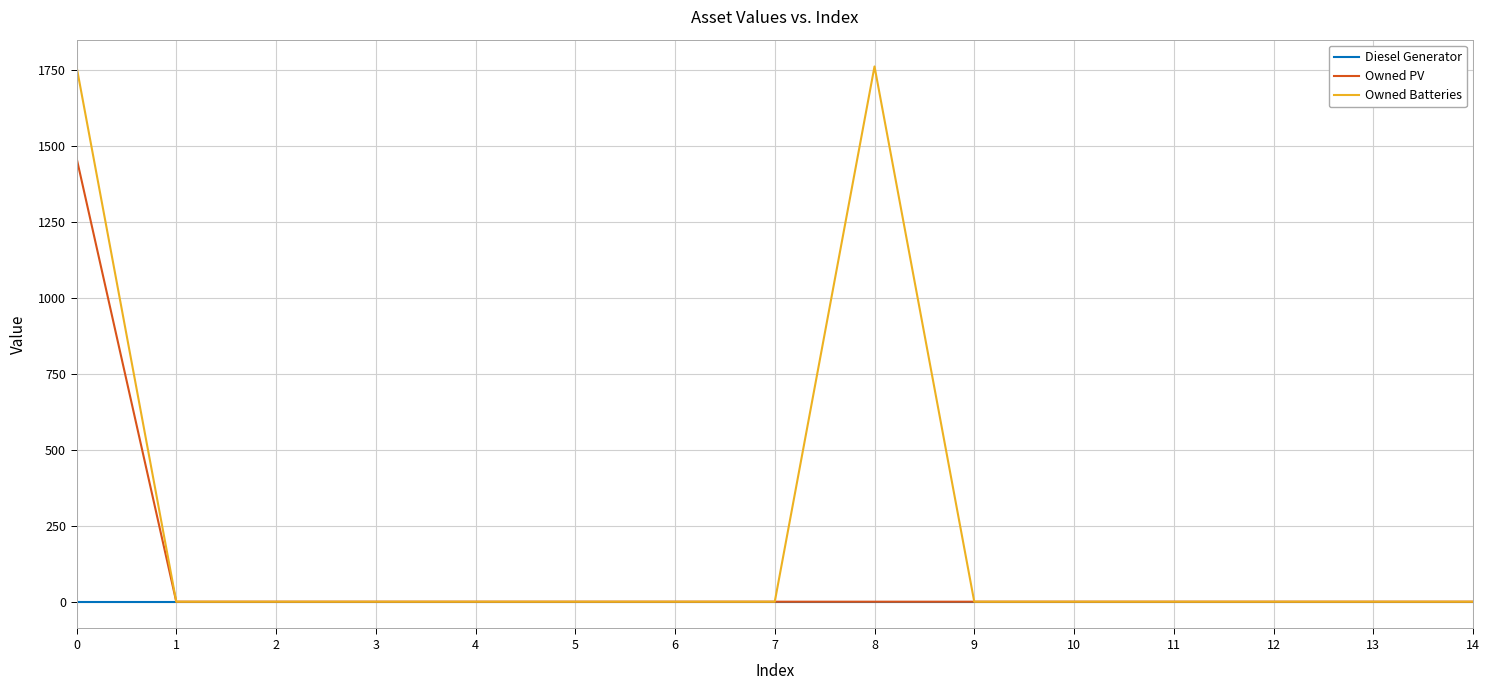

Is the value of Owned PV at 1 greater than the value of Owned Batteries at 0?

No